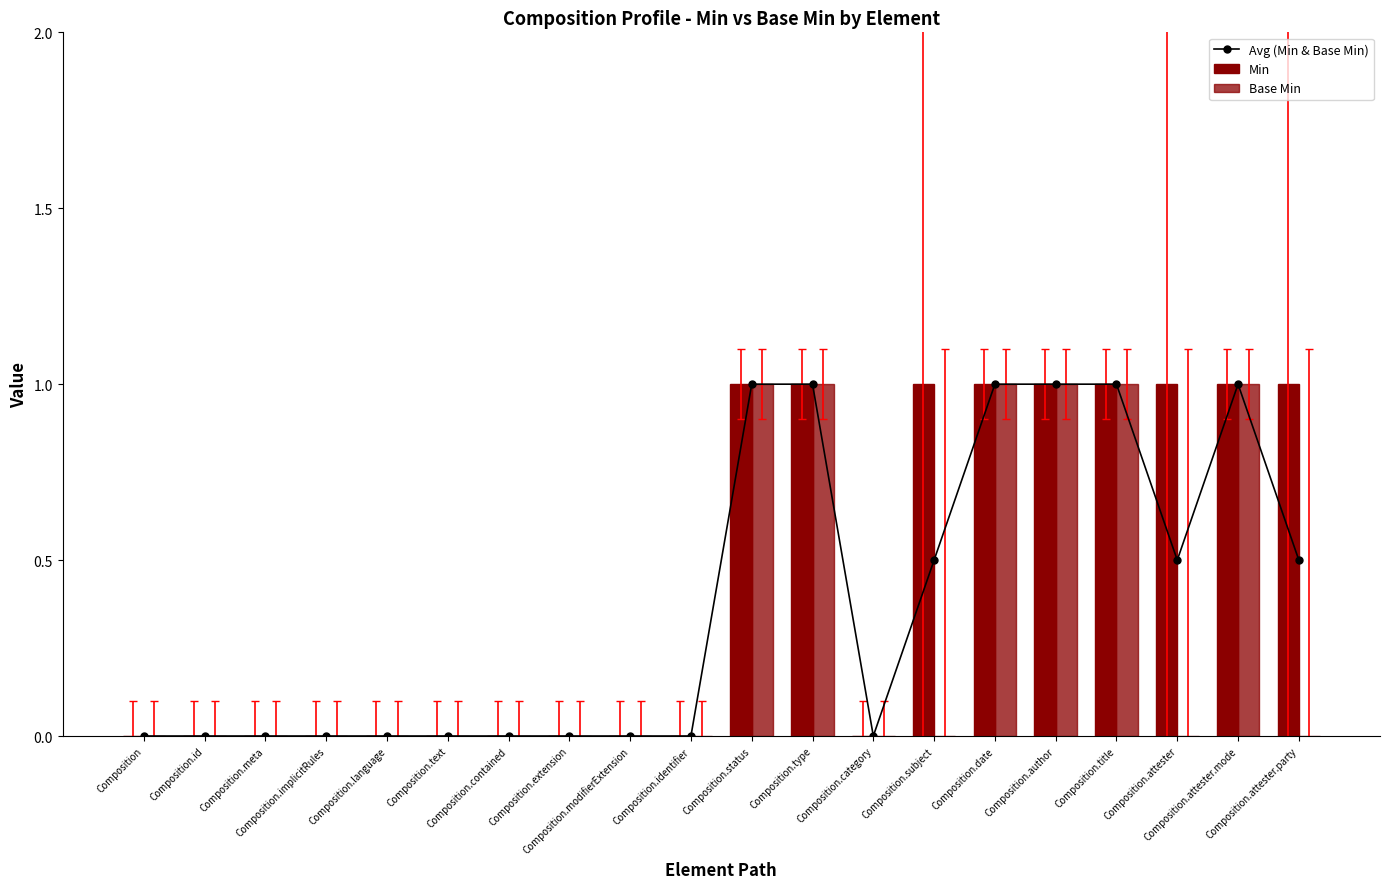

Which category has the lowest value in the Base Min series?

Composition